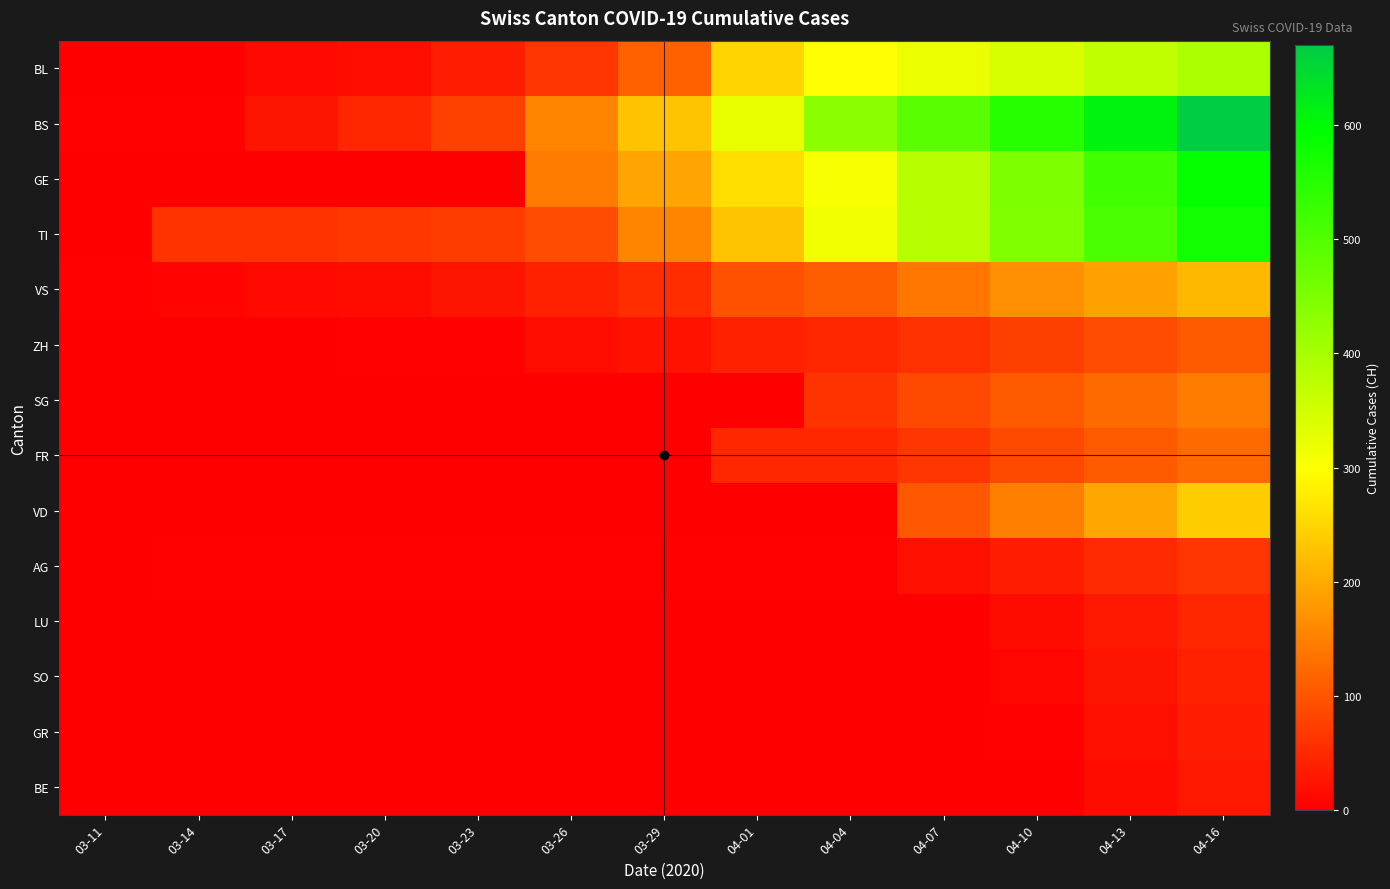

Rank the series at 03-29 from highest to lowest value.

BS, GE, TI, BL, VS, ZH, AG, SG, FR, VD, LU, SO, GR, BE